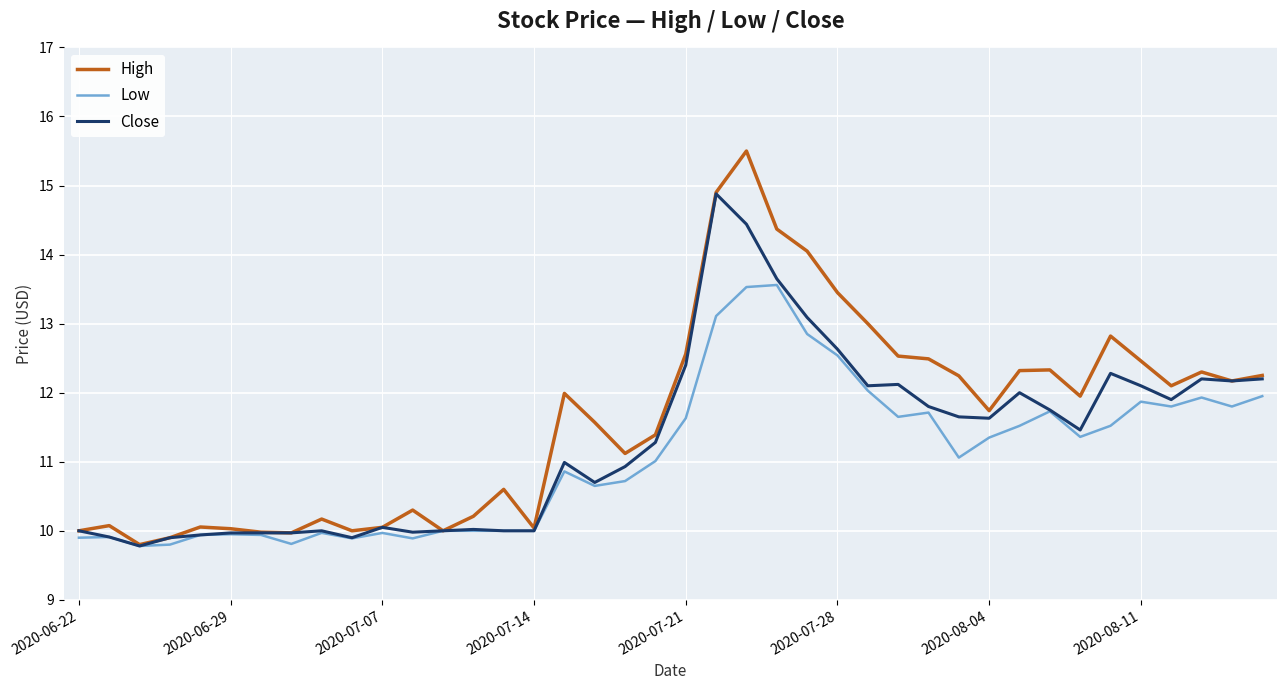

Does the chart have visible grid lines?

Yes